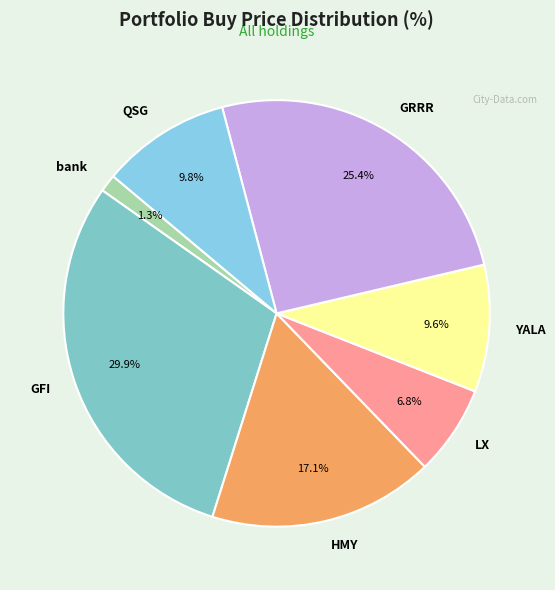

Which category has the biggest portion of the pie?

GFI